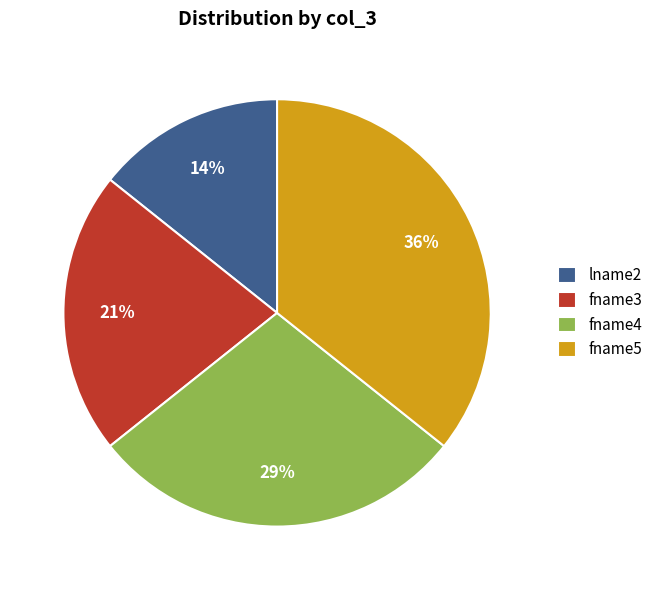

The lname2 slice represents 29% of the pie. True or false?

False